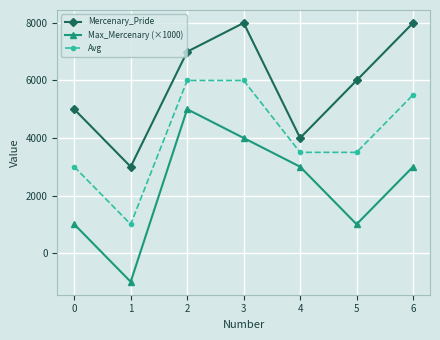

How many data points in Avg are less than 3500?

2